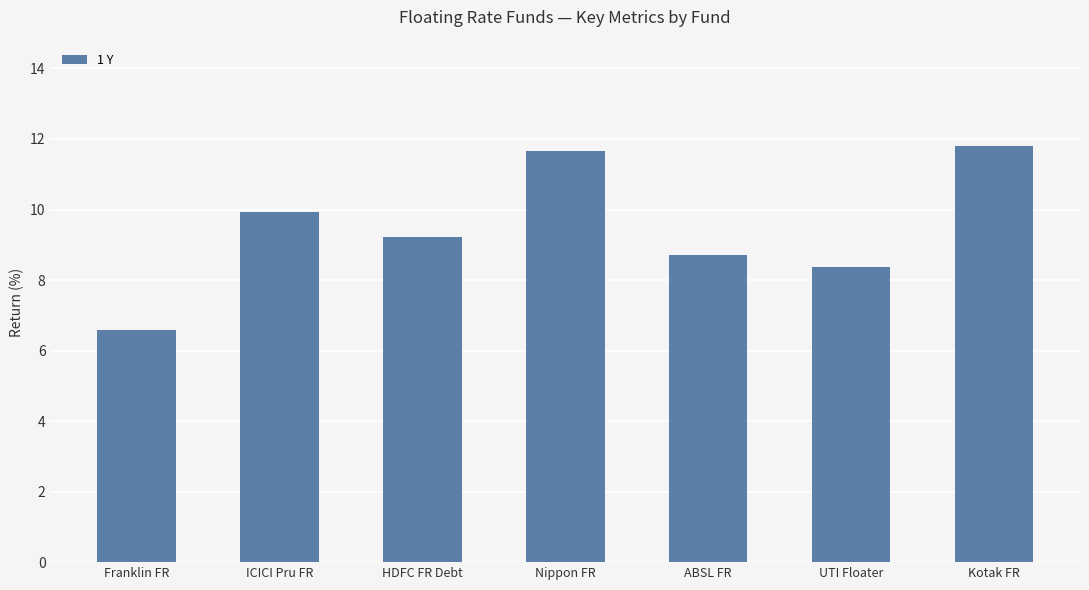

At which label does the data first exceed 9?

ICICI Pru FR